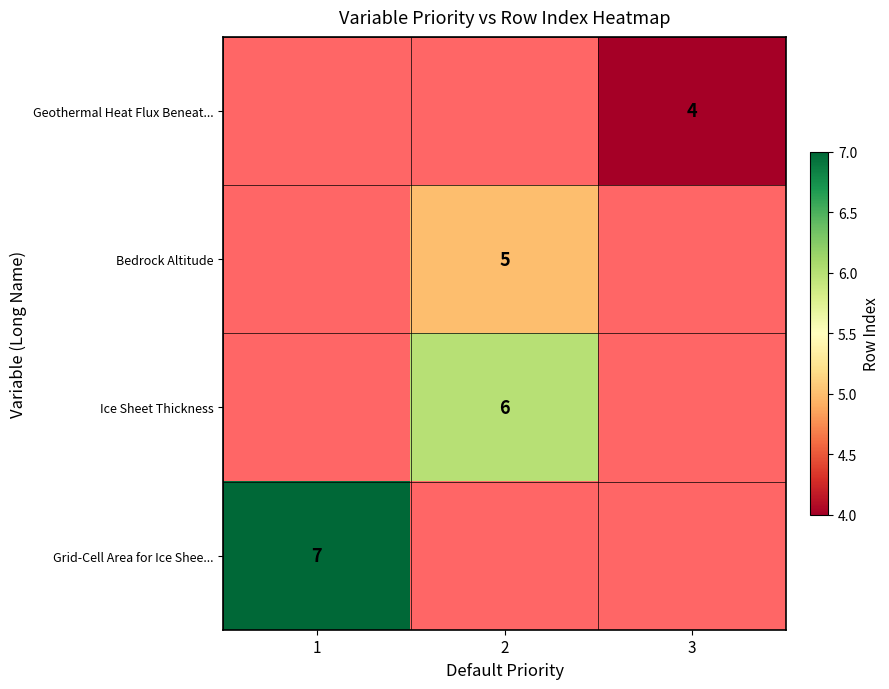

True or false: Bedrock Altitude has a value of 5 at 2.

True